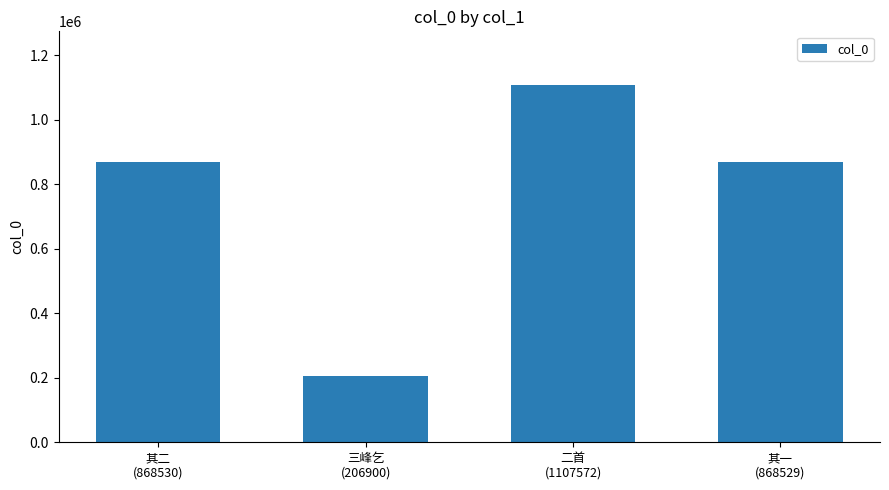

What is the average value?

762883